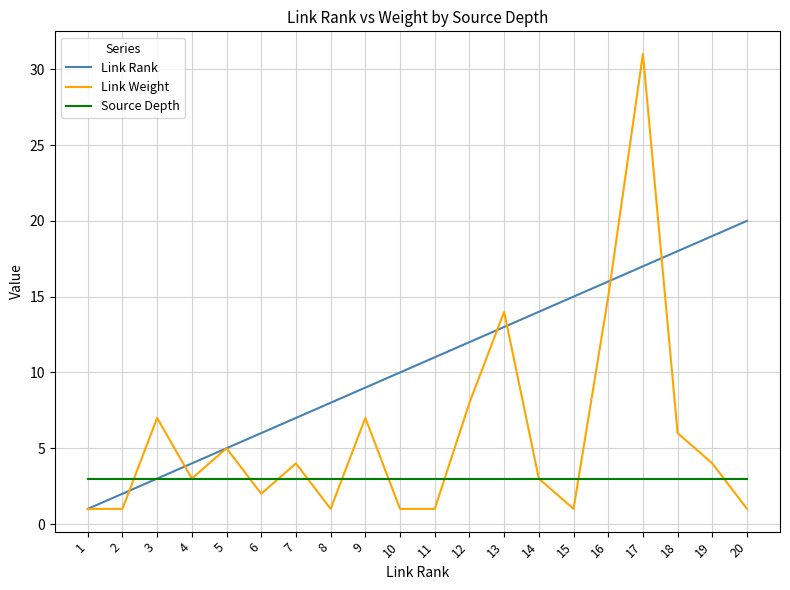

Is it true that Link Weight equals 2 at 6?

True